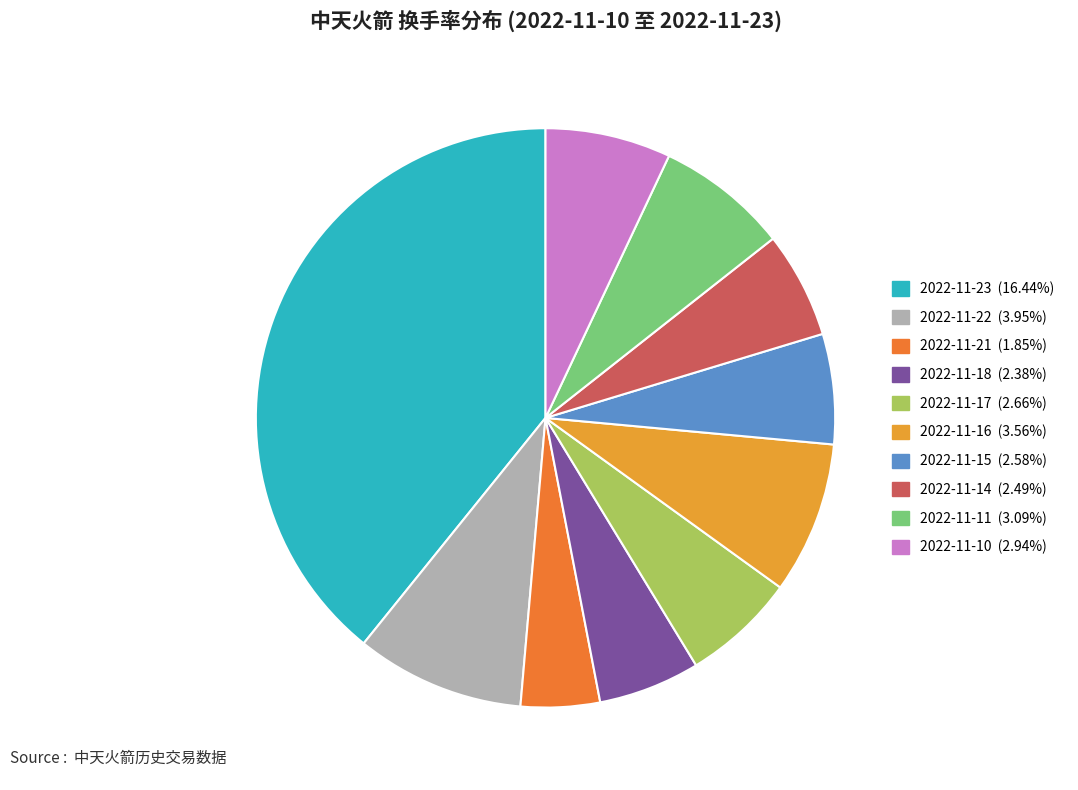

How many segments does this pie chart have?

10